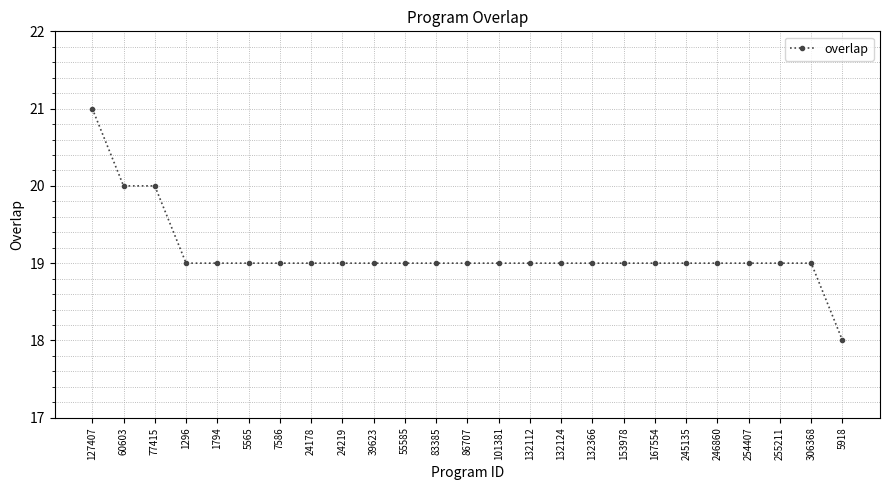

What is the label of the 22nd point from the right?

1296